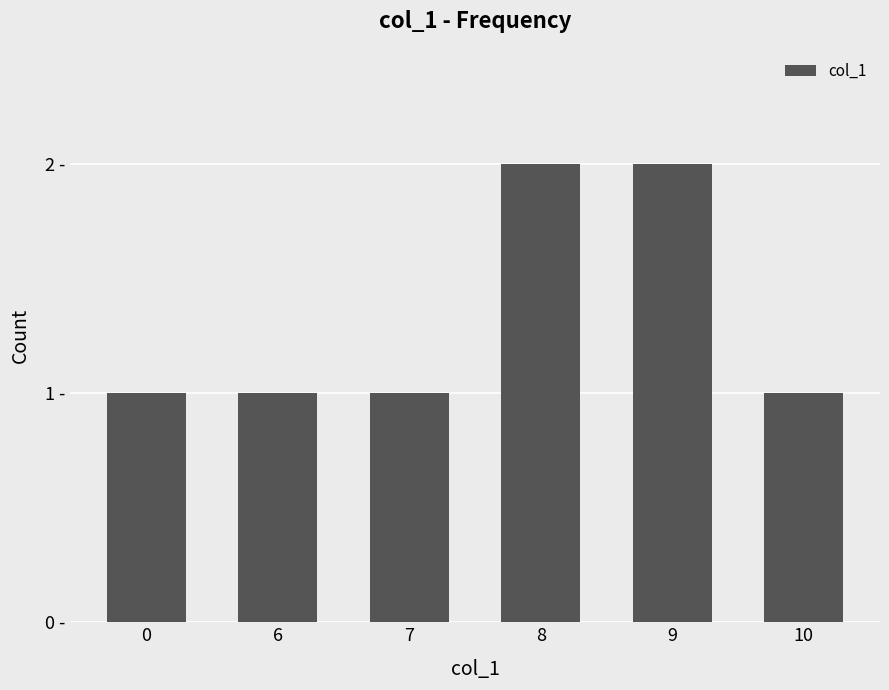

Reading left to right, what are all the values shown in this chart?

0=1	6=1	7=1	8=2	9=2	10=1